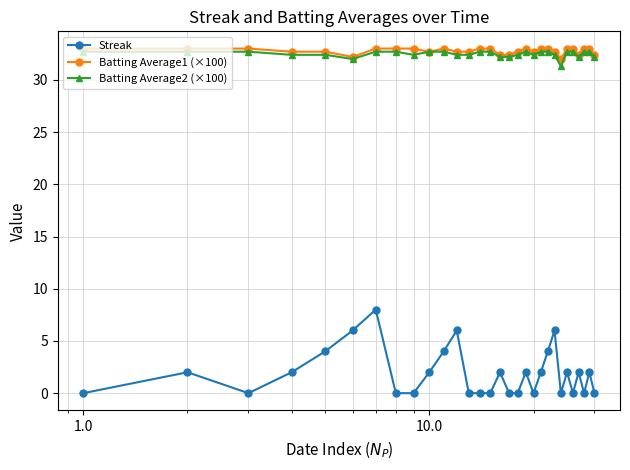

What is the difference between the maximum and minimum values in the Batting Average2 (×100) series?

1.4